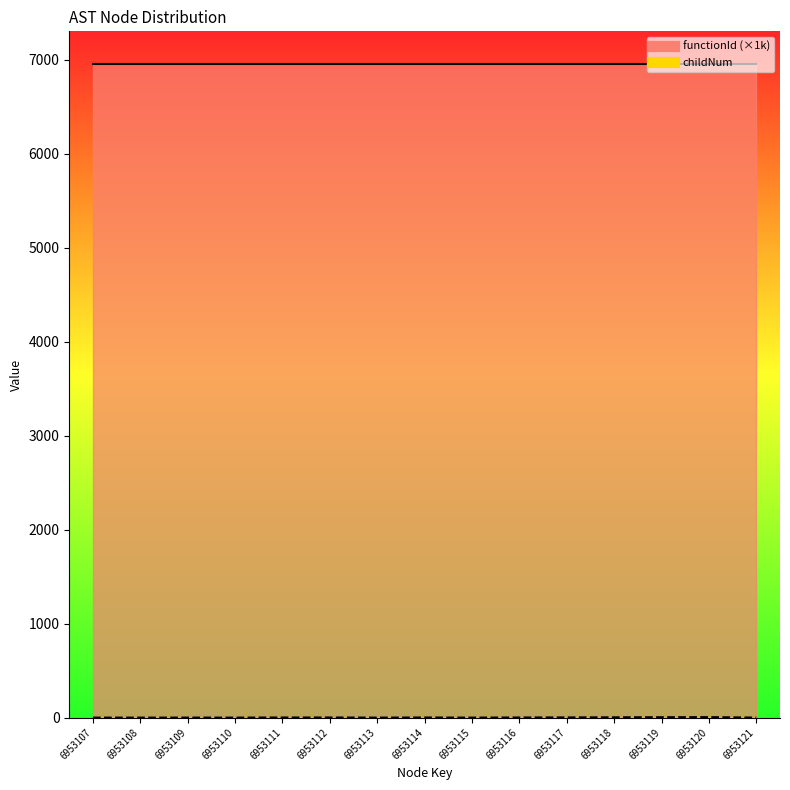

At which category does the data reach its first local valley?

6953113